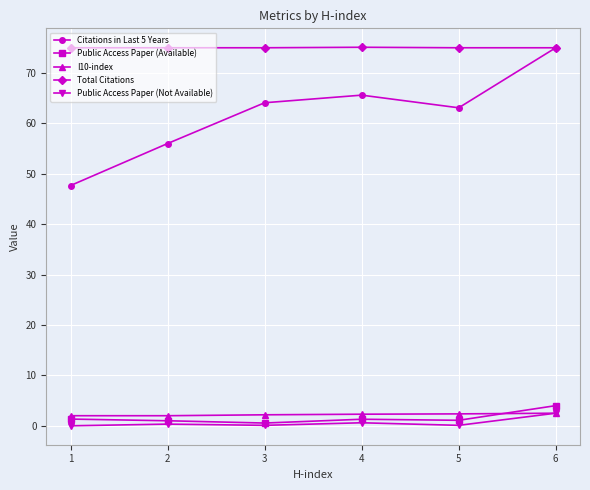

Is it true that Citations in Last 5 Years equals 80.8 at 1?

False